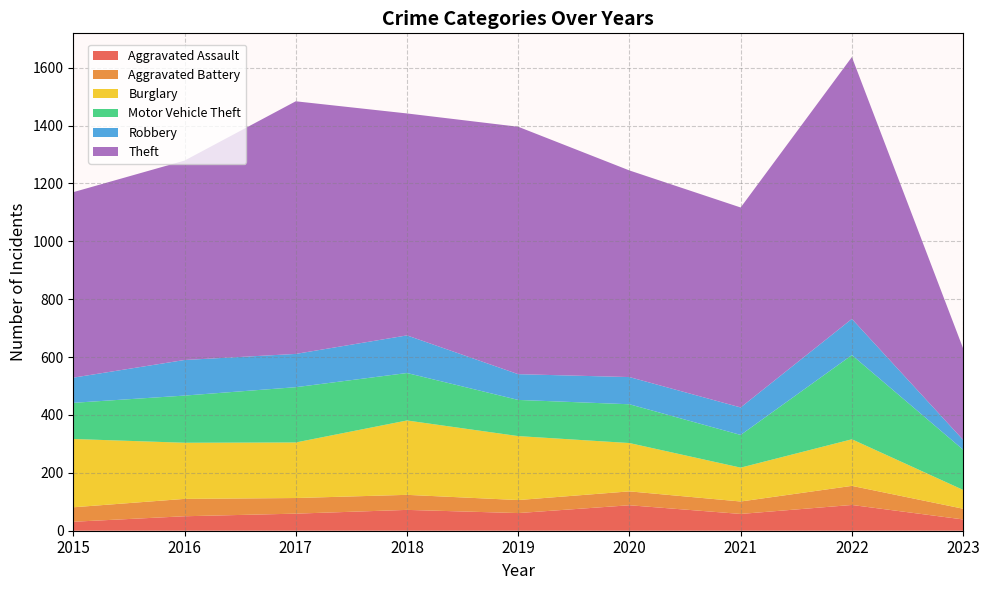

Reading right to left, transcribe all the data shown in this chart.

Aggravated Assault: 39	89	58	88	61	72	59	50	31
Aggravated Battery: 37	66	43	48	45	52	54	60	50
Burglary: 65	161	117	167	221	257	192	194	236
Motor Vehicle Theft: 139	291	113	134	125	164	191	163	125
Robbery: 34	125	95	94	89	130	115	123	87
Theft: 316	905	691	714	855	767	873	689	641